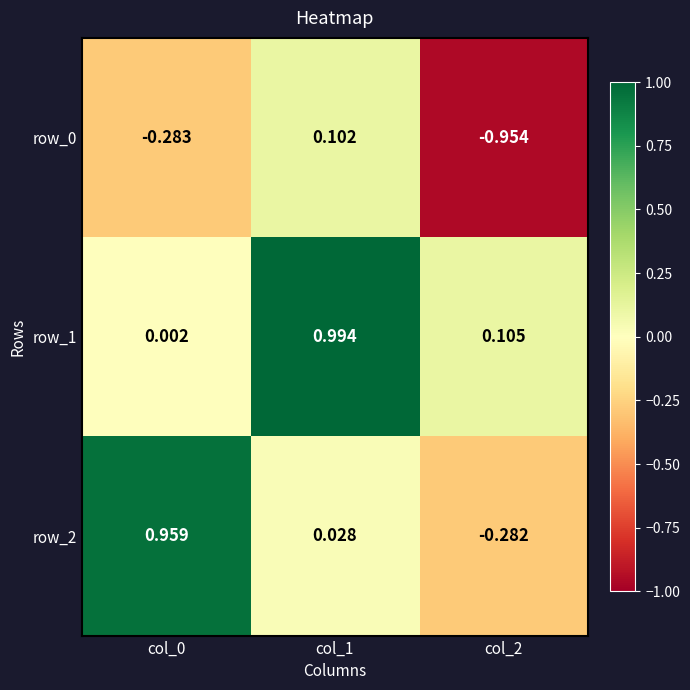

At which category does the chart reach its peak across all series?

col_1